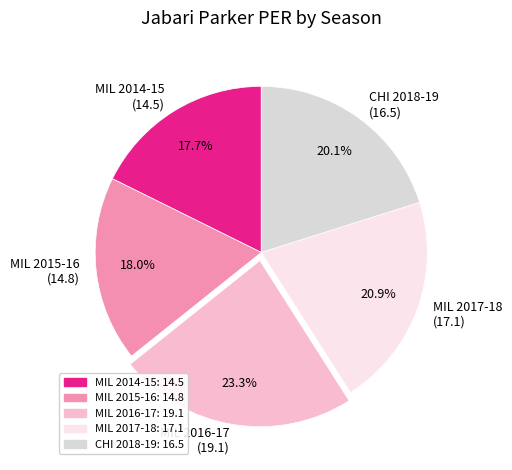

Count the number of slices in the pie.

5